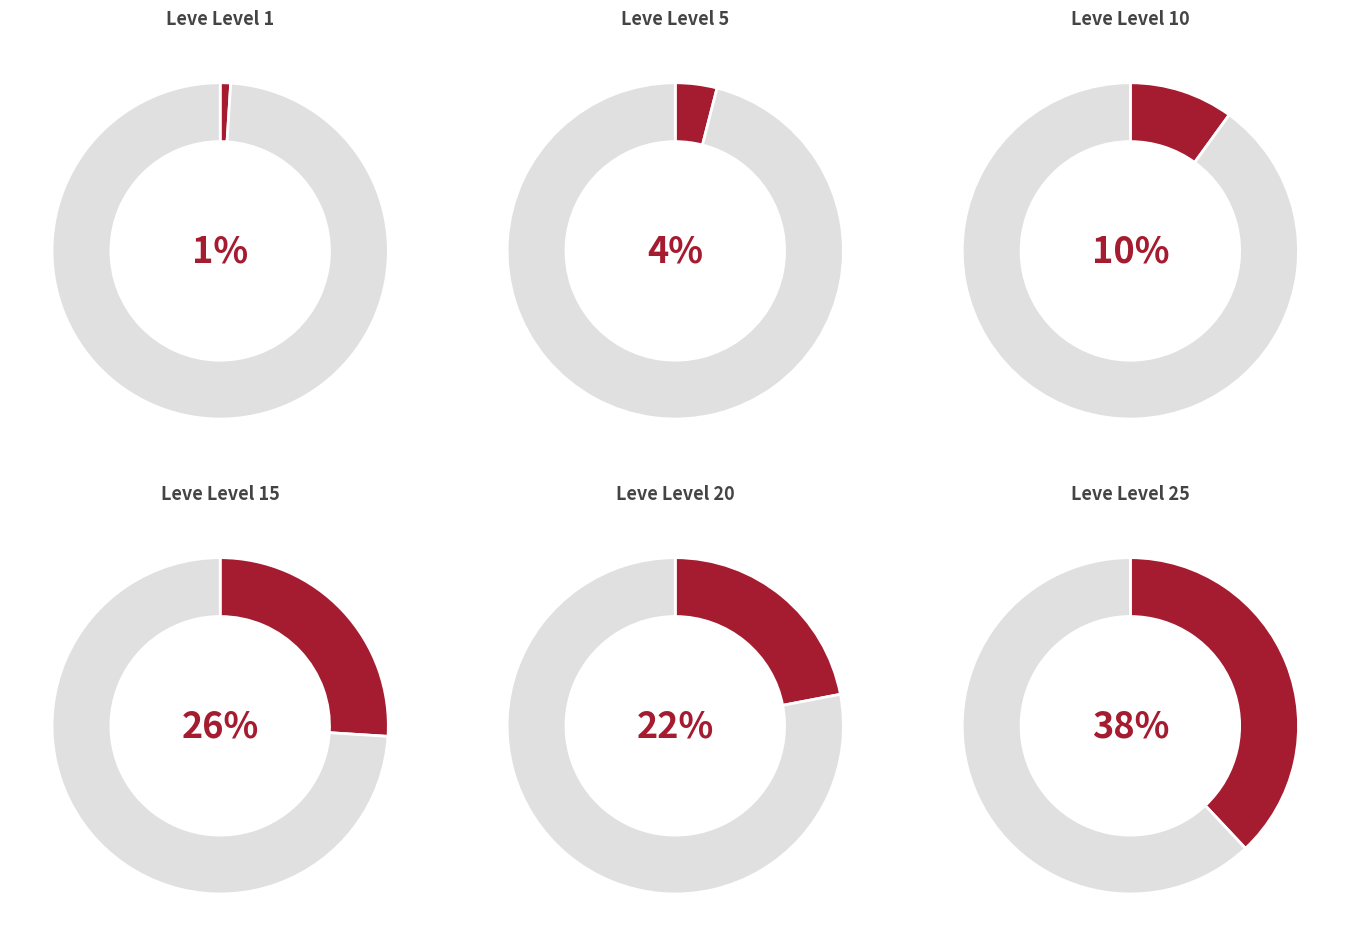

The Leve Level 25 slice represents 23% of the pie. True or false?

False